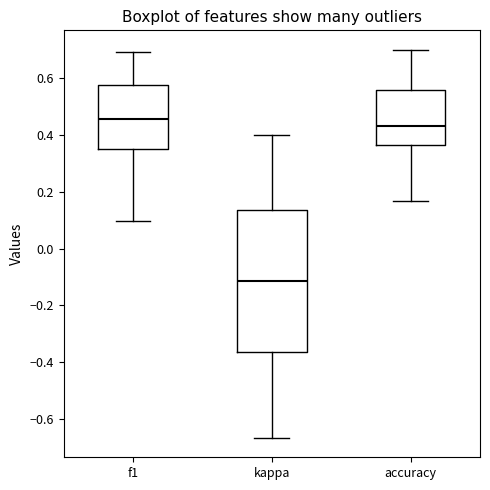

Comparing the boxes themselves (not the whiskers), which one is the tallest?

kappa